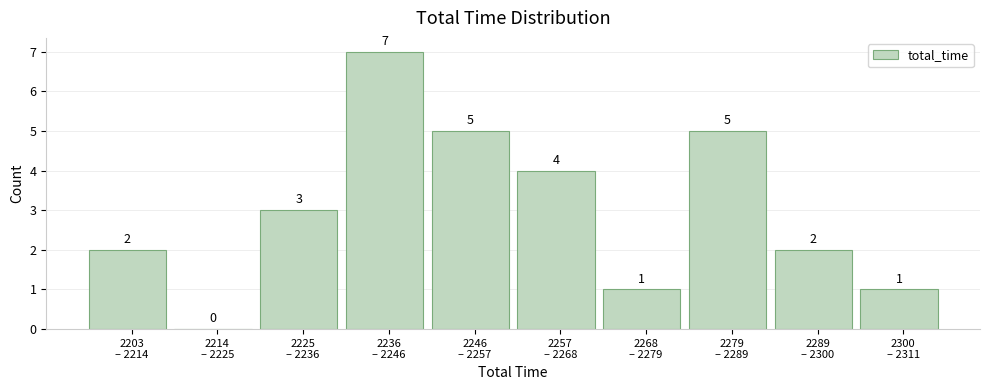

How many values are between 1 and 5?

8